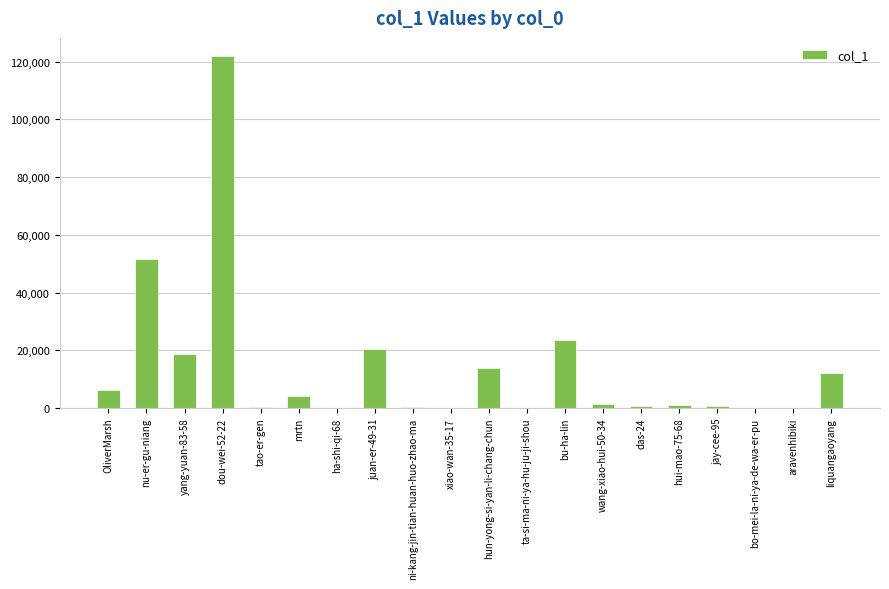

Which has a higher value, ta-si-ma-ni-ya-hu-ju-ji-shou or bu-ha-lin?

bu-ha-lin